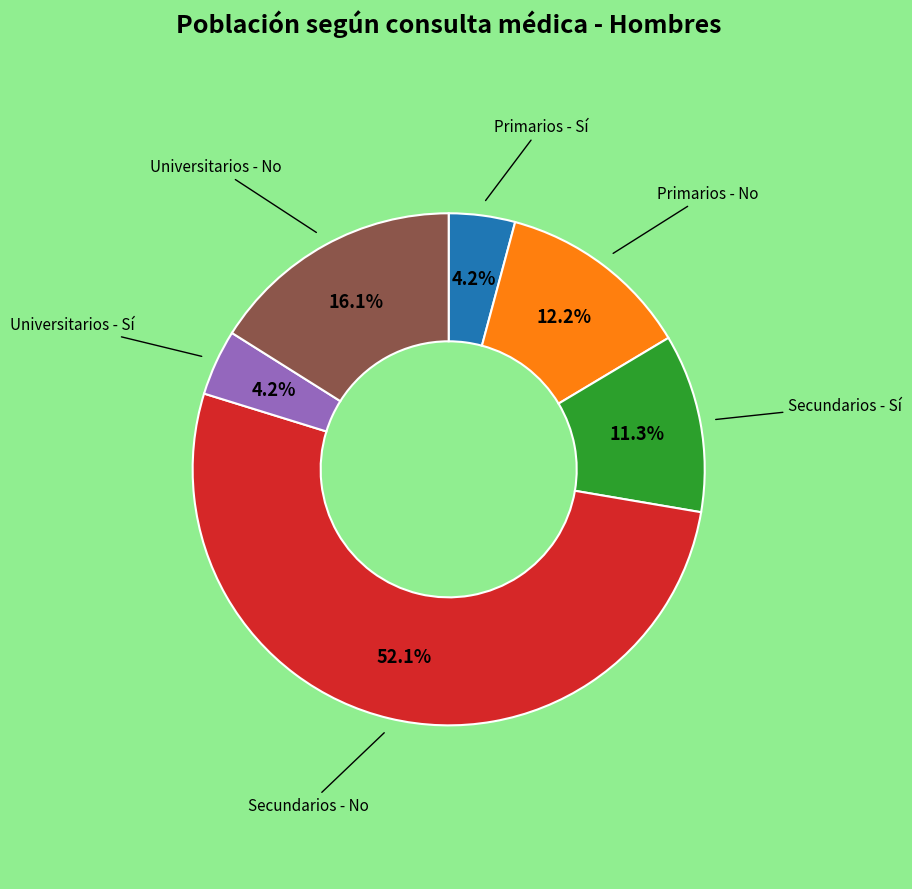

How many slices are in this pie chart?

6